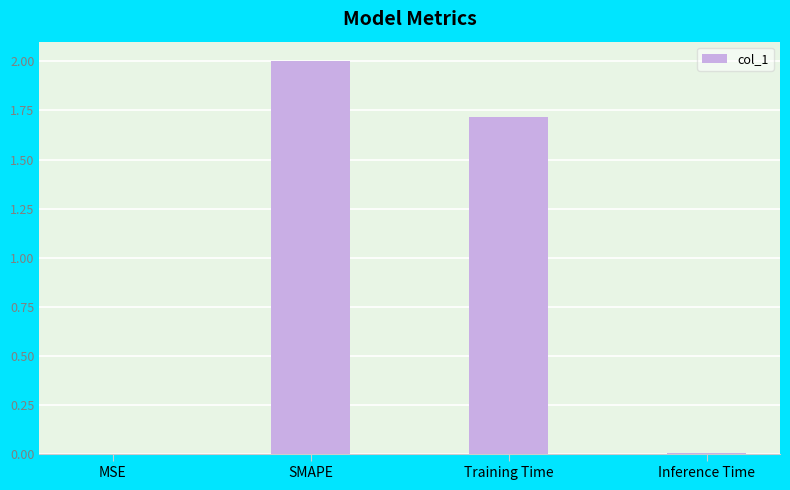

What is the maximum value shown in the chart?

2.0